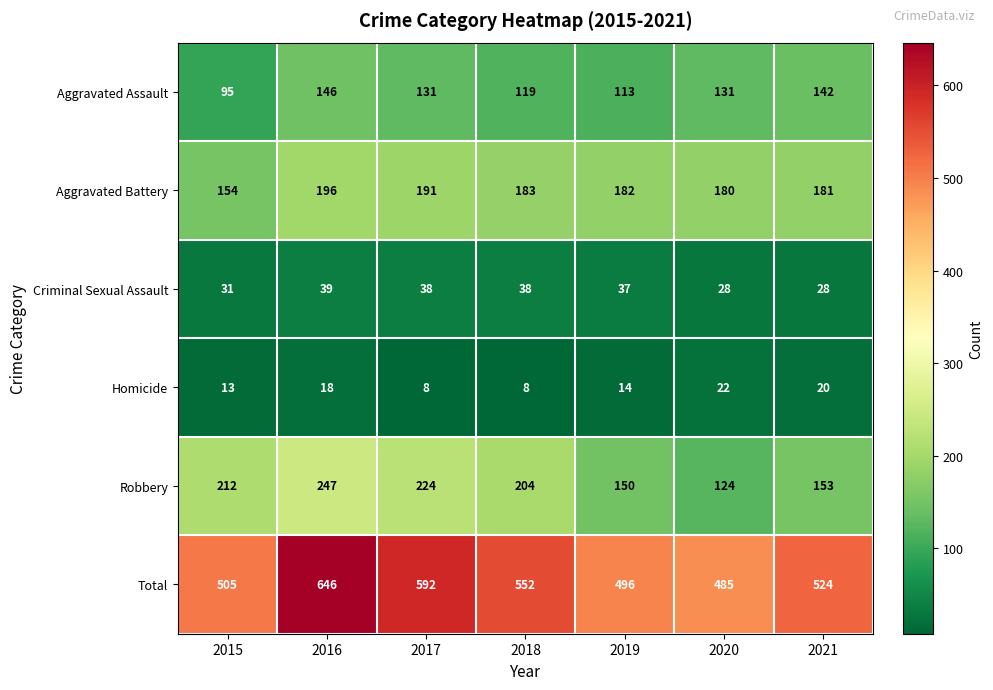

What is the difference between the maximum and minimum values in the Aggravated Battery series?

42